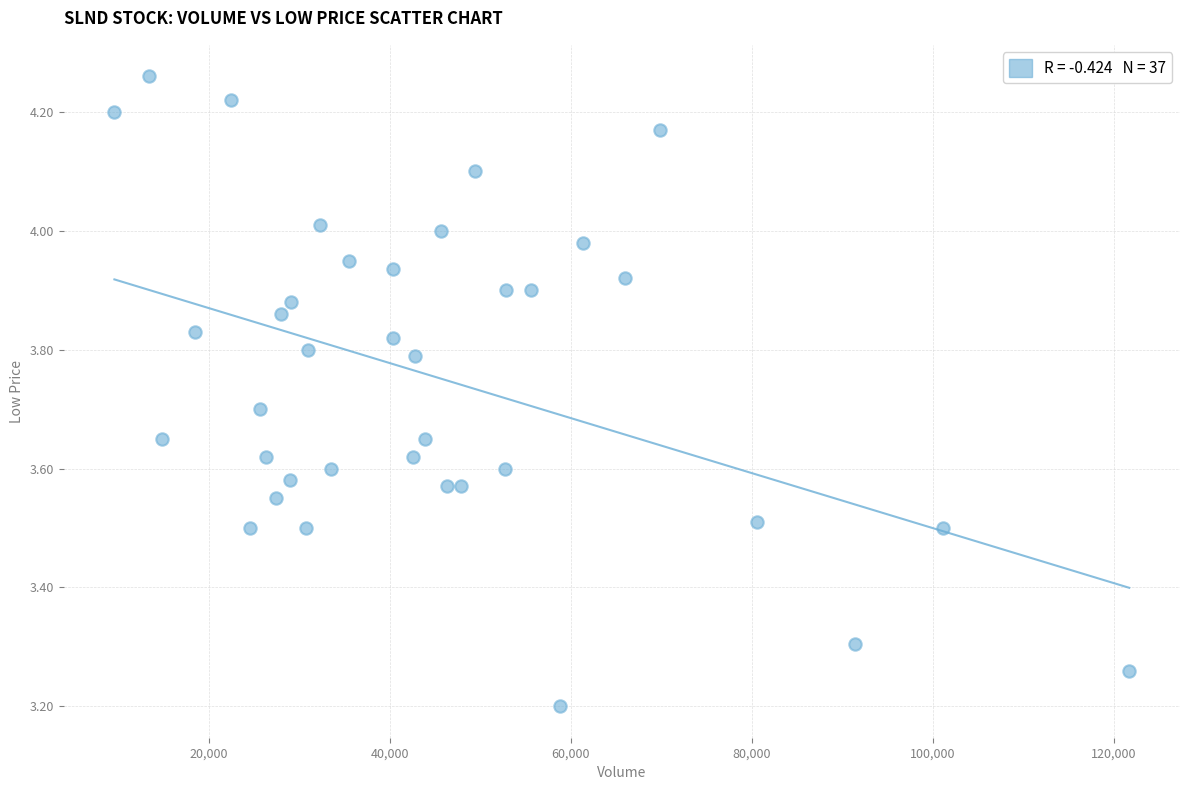

What Y value in the scatter plot is closest to 3?

3.2